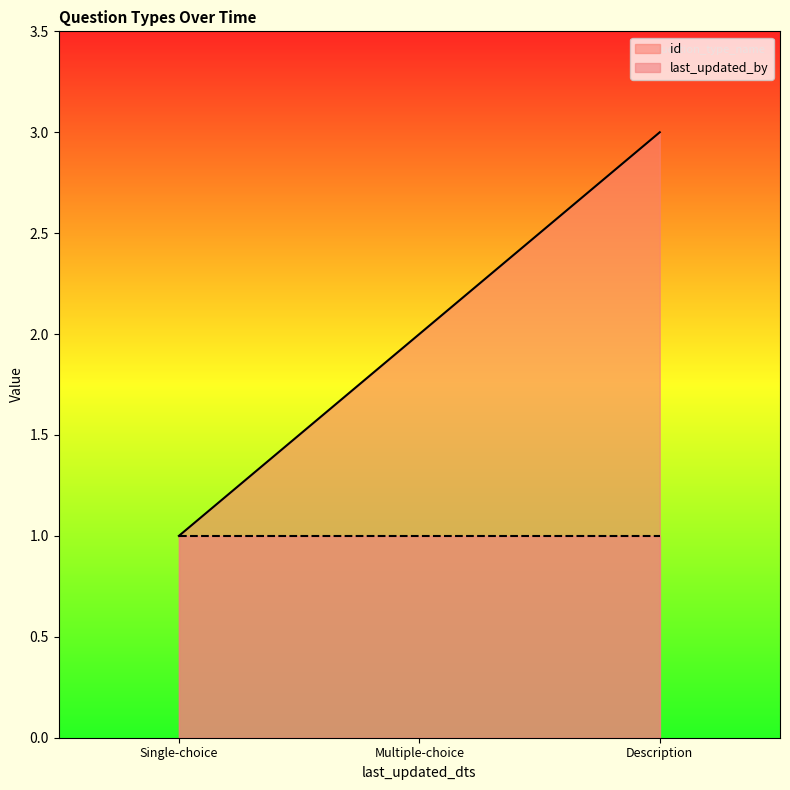

Which series changed the most between Single-choice and Multiple-choice?

id